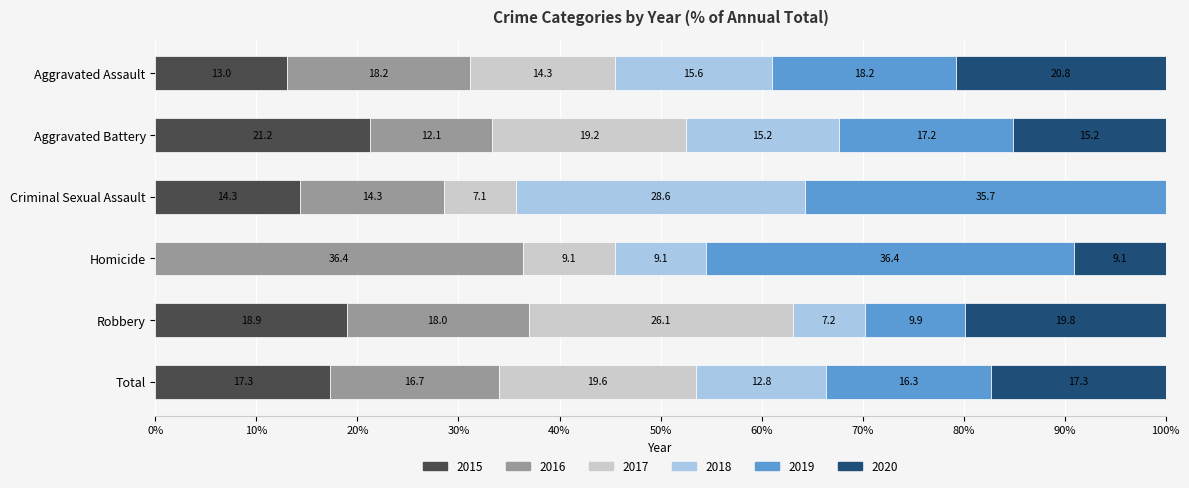

What are all the series names shown in the legend?

2015, 2016, 2017, 2018, 2019, 2020